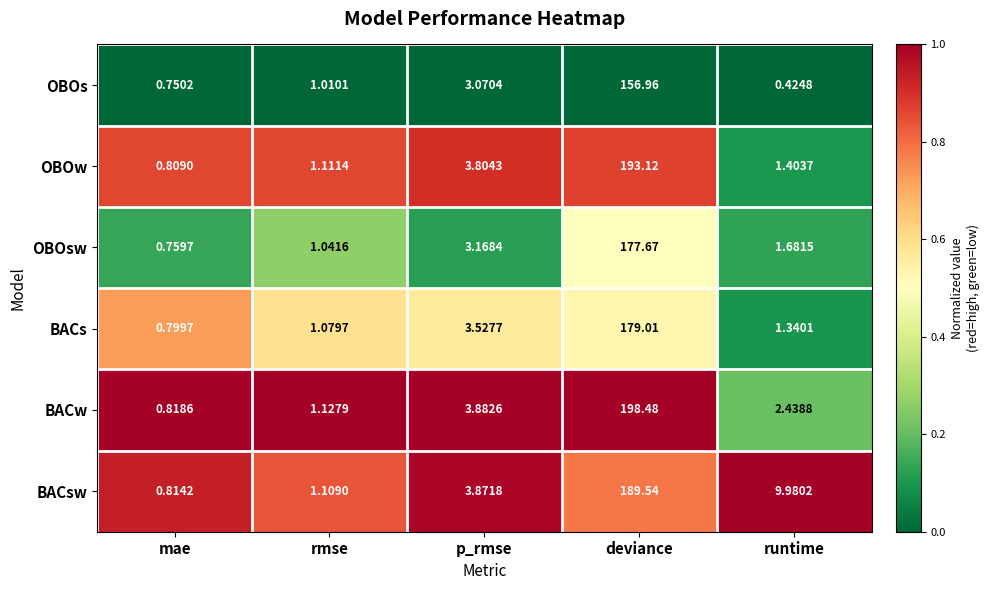

At which category is the sum across all series the highest?

deviance